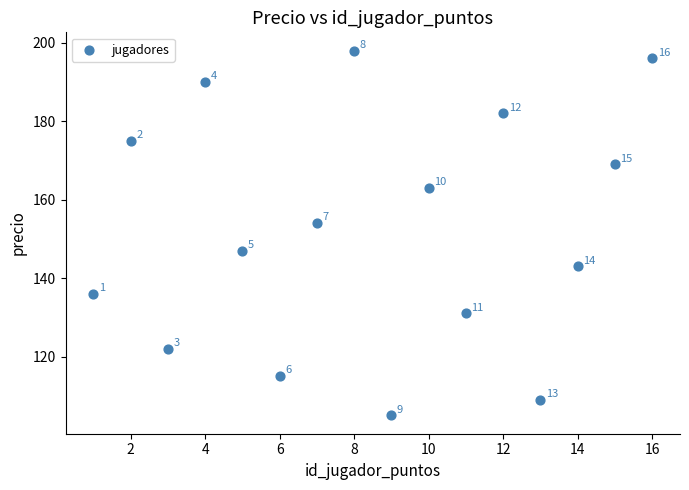

What Y value in the scatter plot is closest to 151?

154